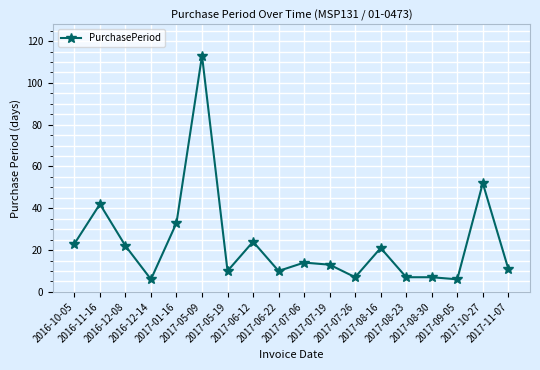

Reading right to left, what are all the values shown in this chart?

11	52	6	7	7	21	7	13	14	10	24	10	113	33	6	22	42	23